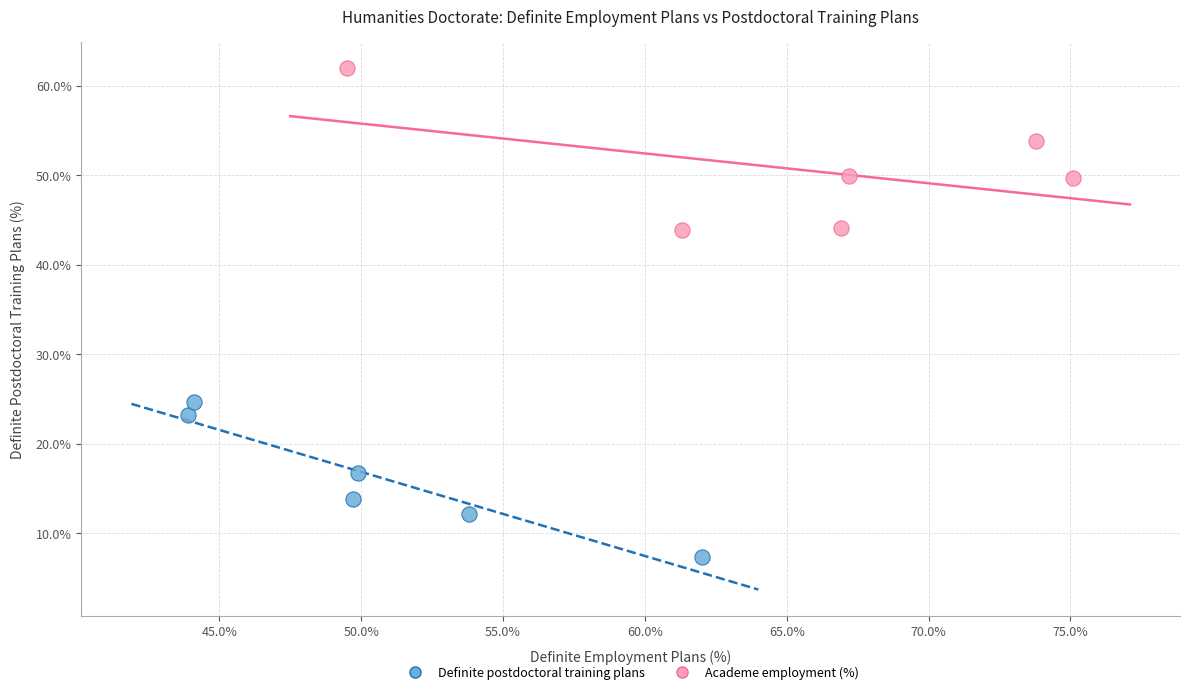

What are all the series names shown in the legend?

Definite postdoctoral training plans, Academe employment (%)